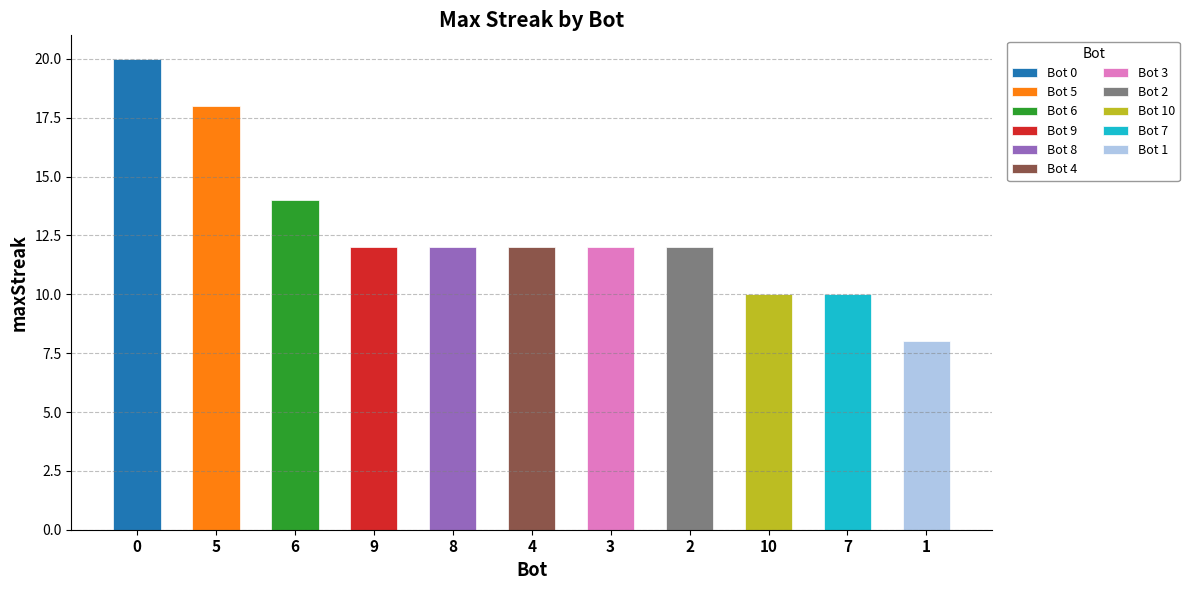

Between 8 and 10, which is larger?

8